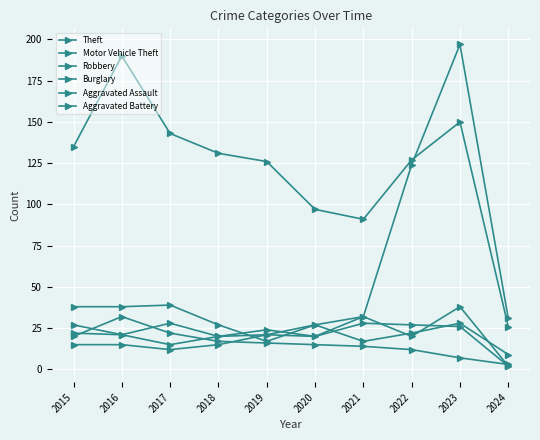

At which category does the chart reach its minimum across all series?

2024